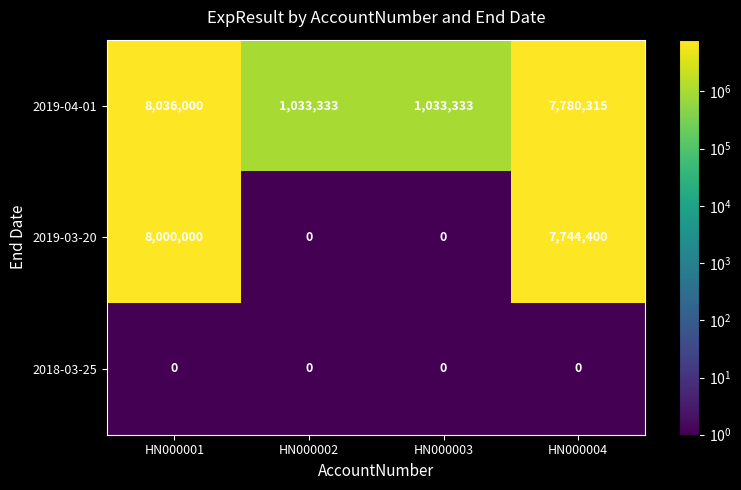

Is it true that 2018-03-25 equals 0 at HN000003?

True